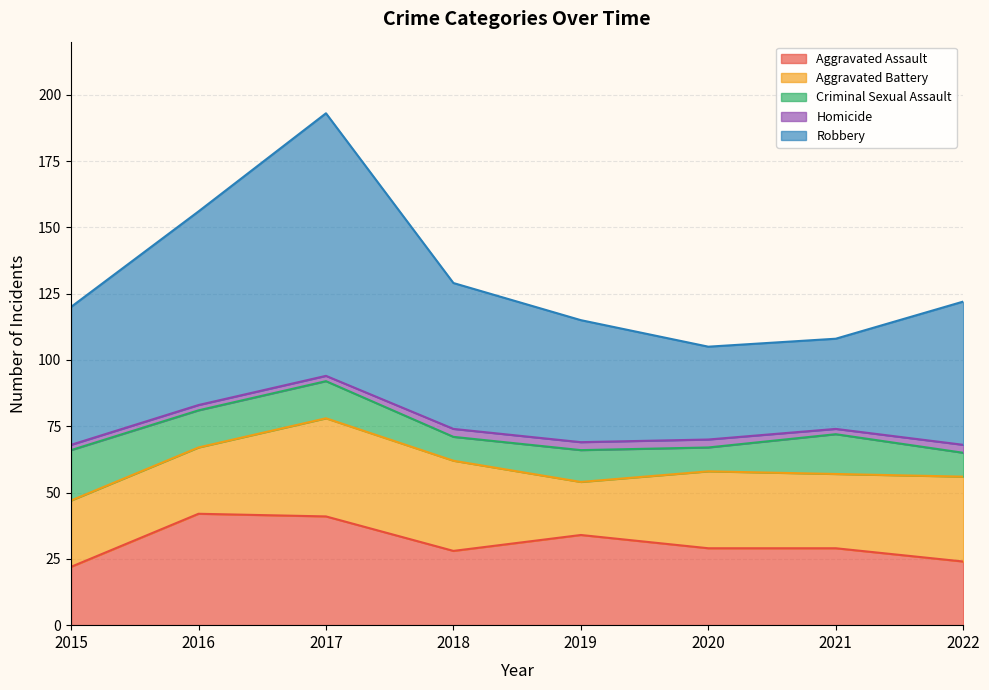

What is the minimum value for Homicide?

2